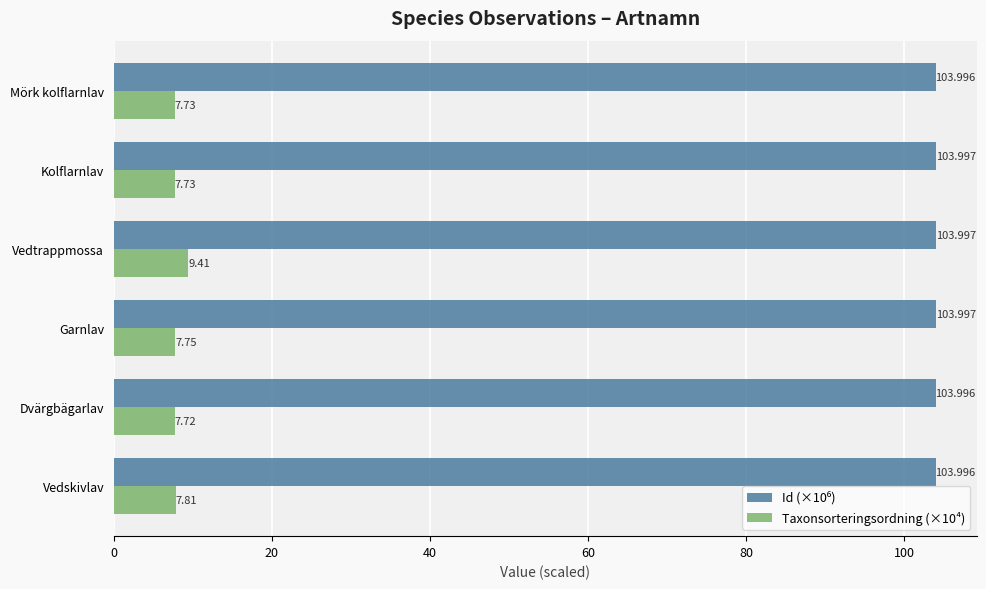

Where is Taxonsorteringsordning (×10⁴) nearest to the value 8?

Vedskivlav